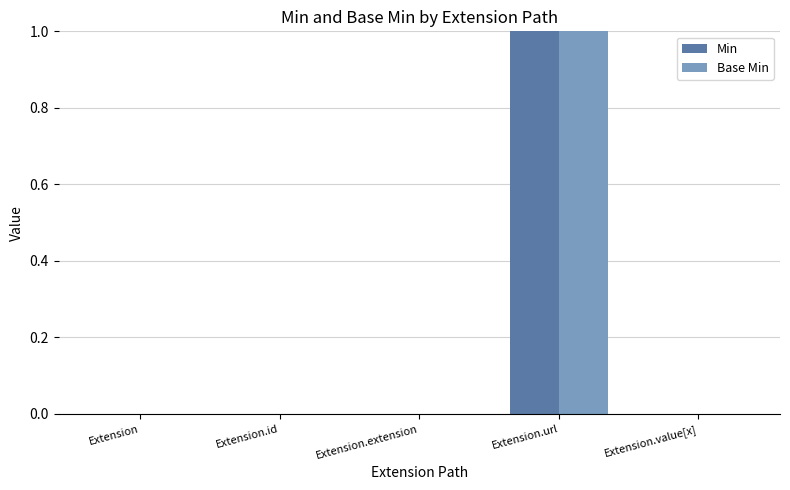

Count the number of categories in the chart.

5